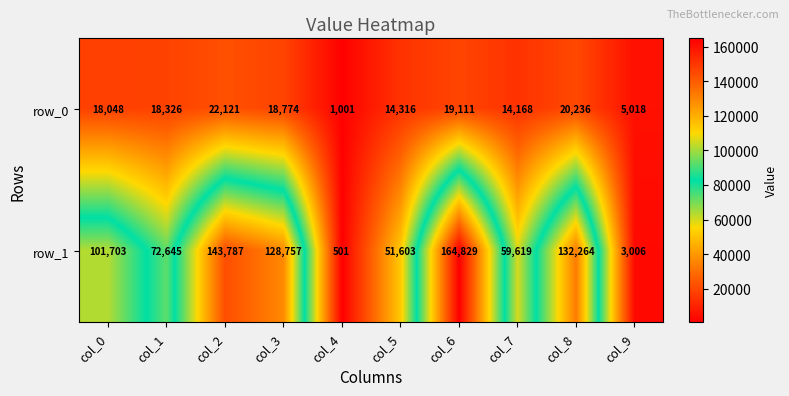

What is the sum of all row_0 values?

151119